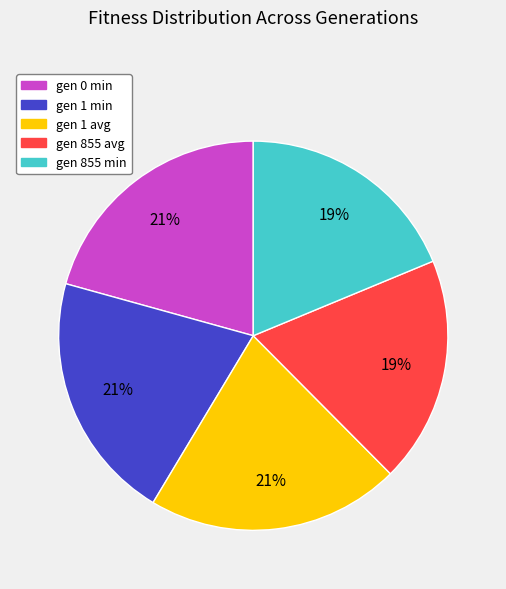

Do gen 1 min and gen 855 avg together represent more than half of the pie?

No